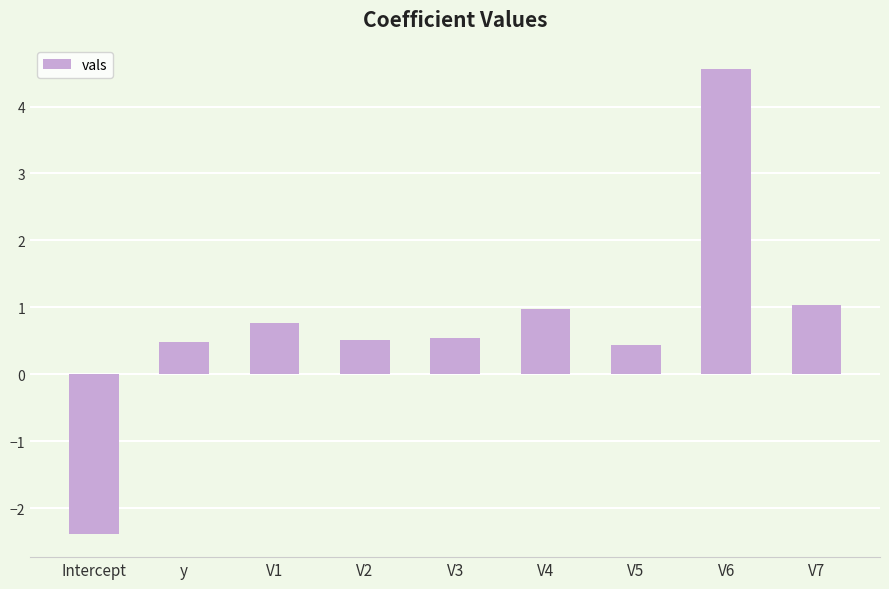

Between V5 and V7, which is larger?

V7